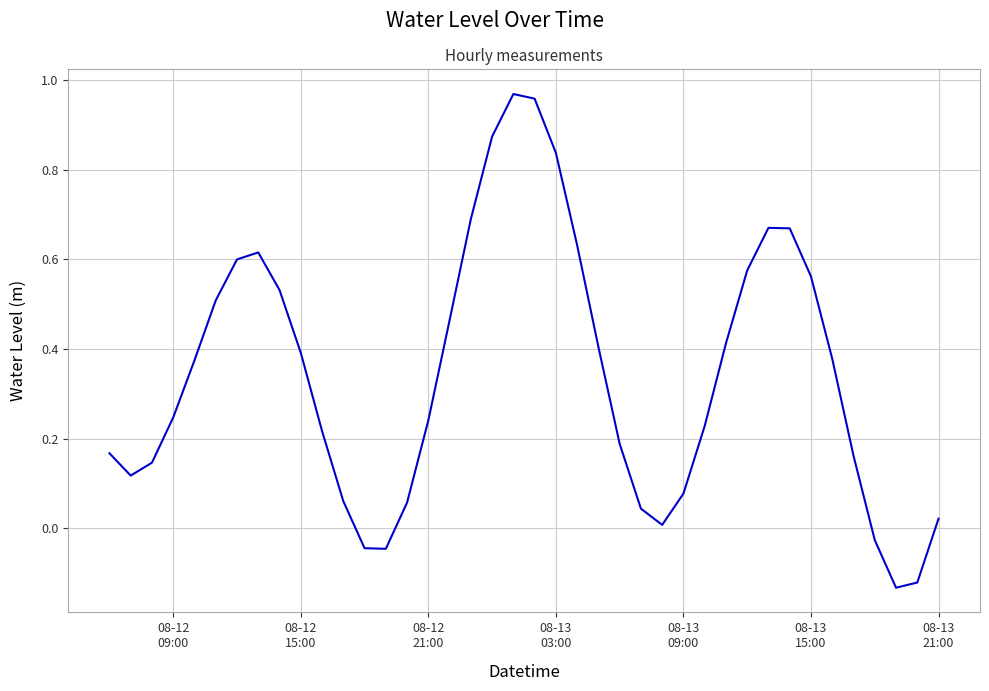

What is the difference between the maximum and minimum values?

1.1